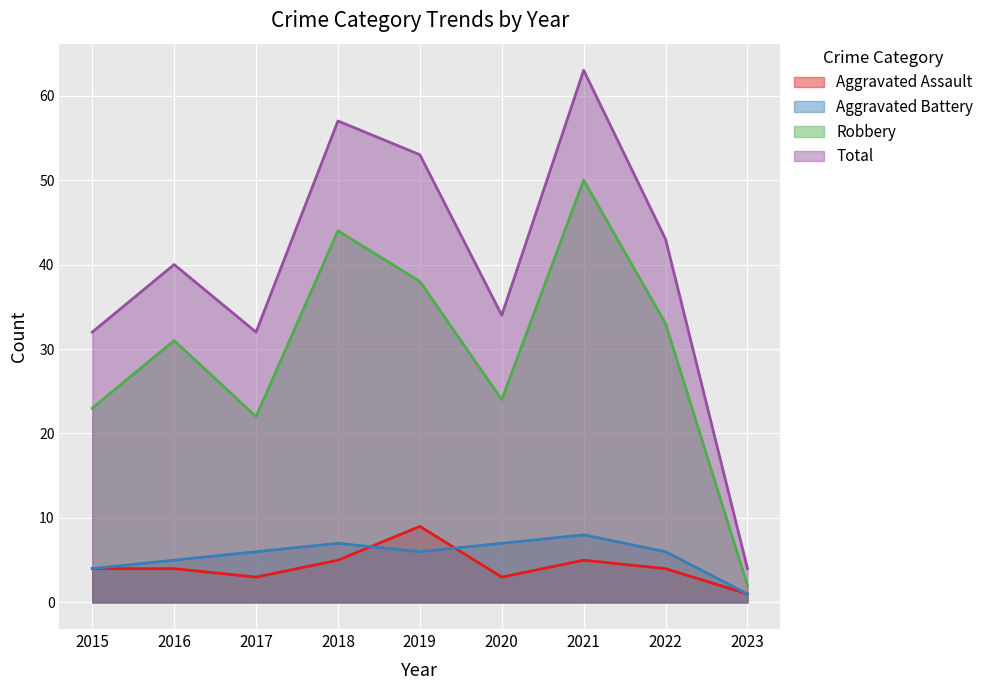

True or false: Total has a value of 32 at 2015.

True